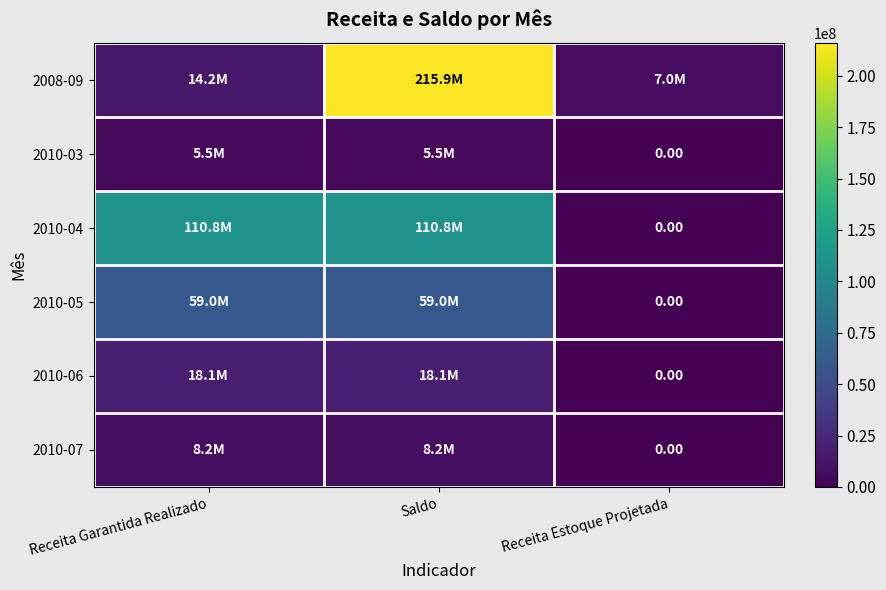

Rank the categories by 2008-09 value from highest to lowest.

Saldo, Receita Garantida Realizado, Receita Estoque Projetada